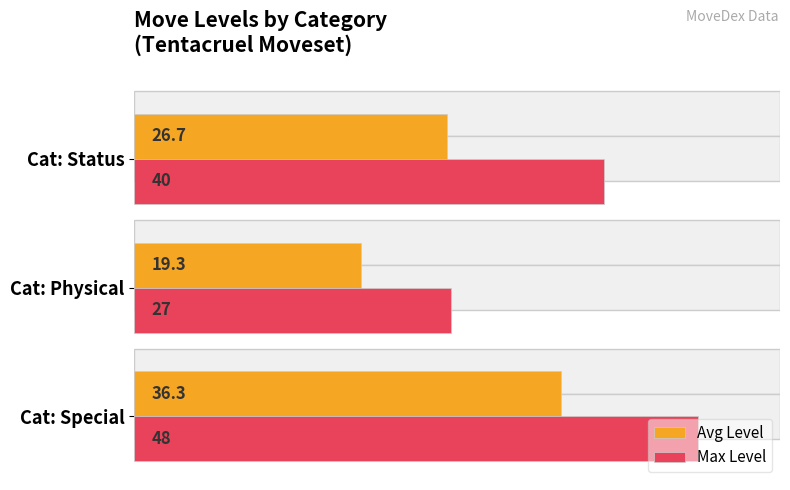

What is the greatest value displayed?

48.0